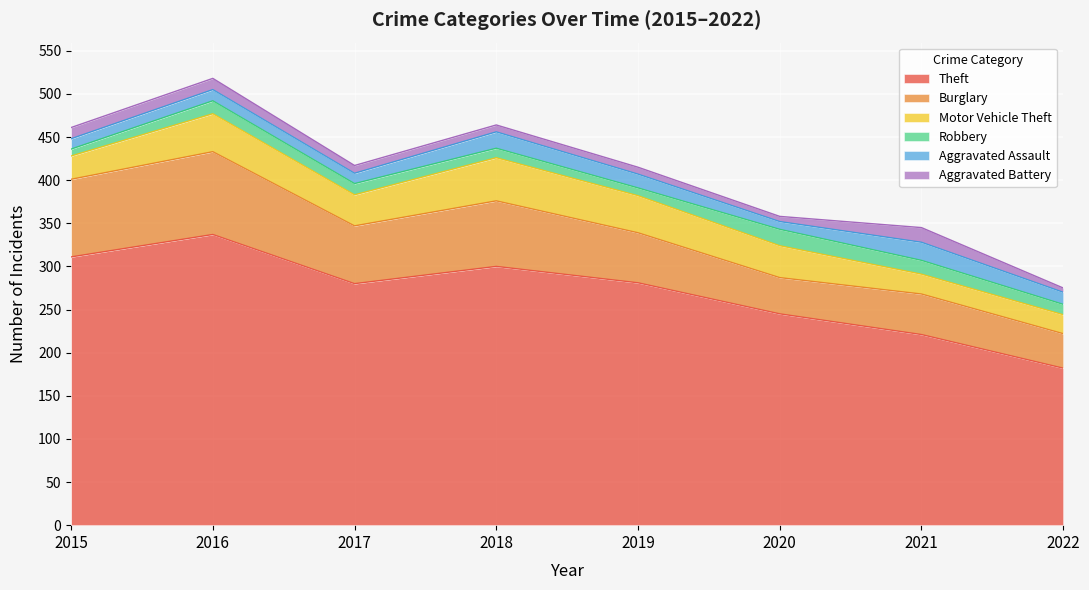

Rank the series at 2019 from lowest to highest value.

Aggravated Battery, Robbery, Aggravated Assault, Motor Vehicle Theft, Burglary, Theft